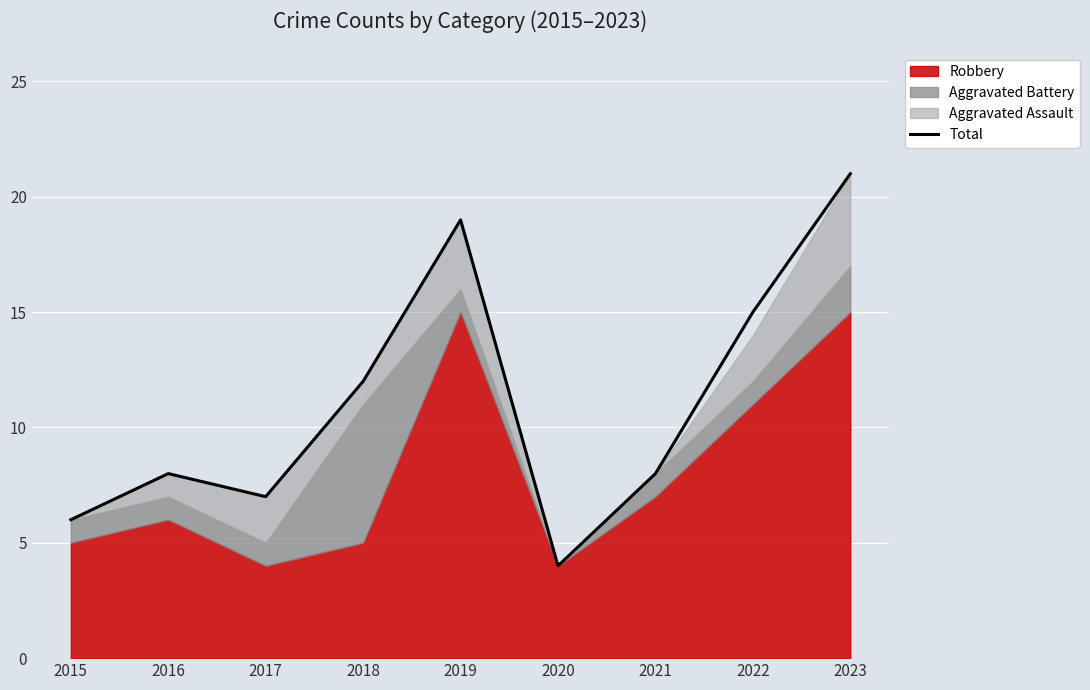

Rank the categories by value from highest to lowest.

2023, 2019, 2022, 2018, 2016, 2021, 2017, 2015, 2020